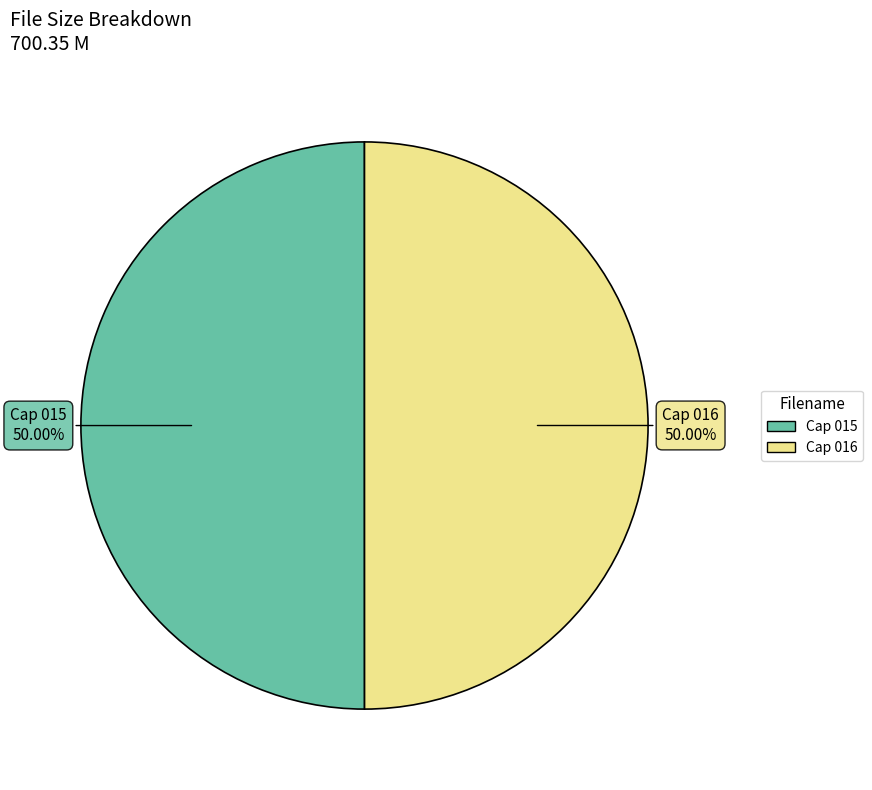

What is the smallest slice in the pie chart?

/Cuando Seas Mia Cap 016 Por Tato28.avi